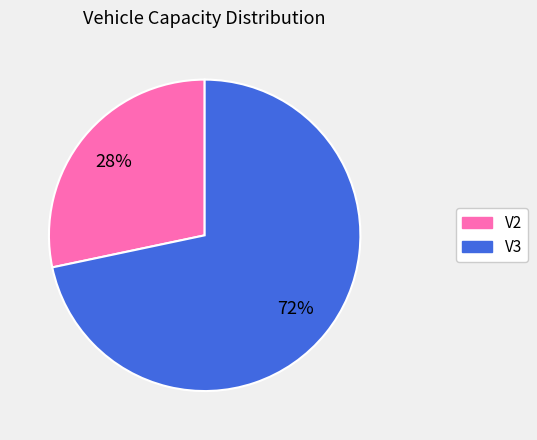

To the nearest percent, what is the combined percentage of V2 and V3?

100%